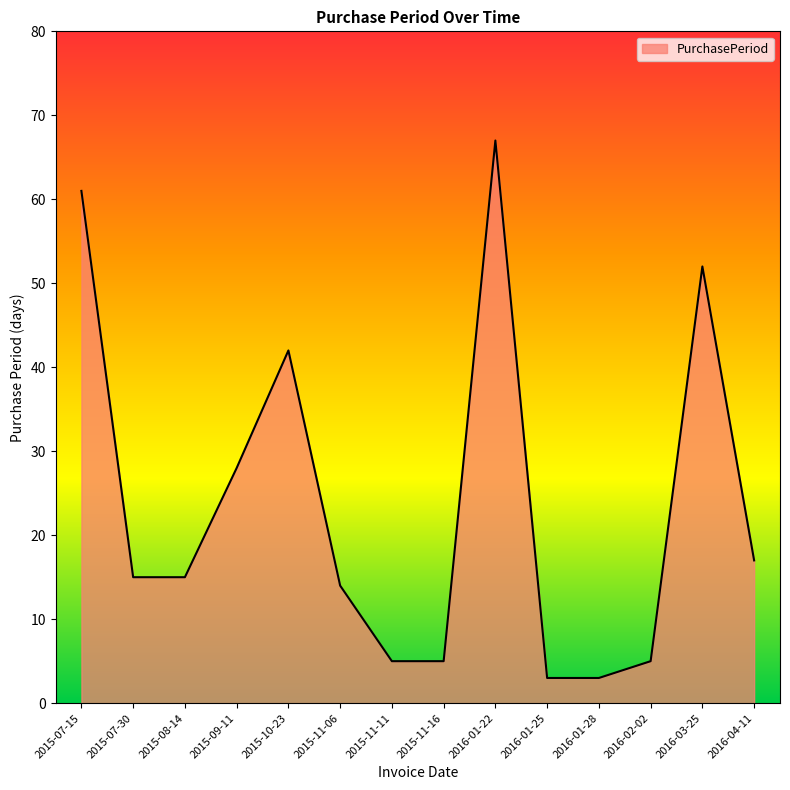

True or false: the data shows 2 at 2016-02-02.

False